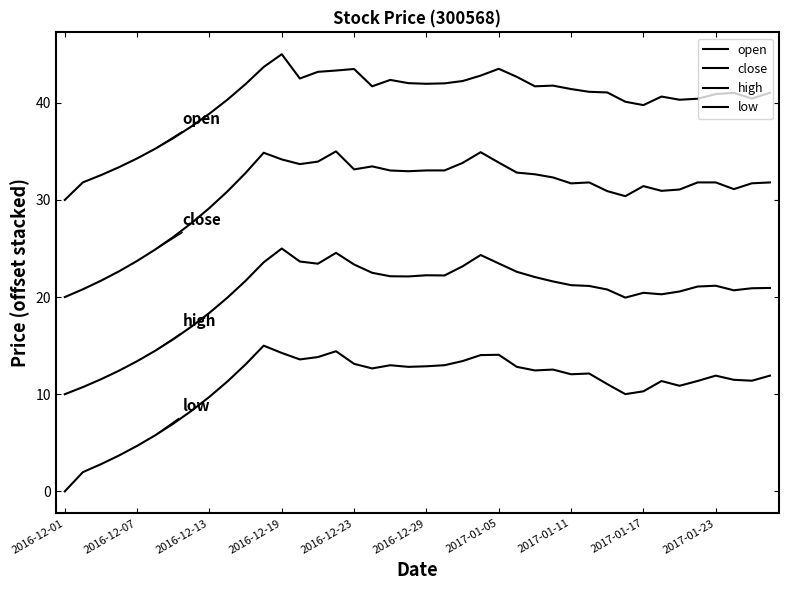

How many lines are shown in the chart?

4